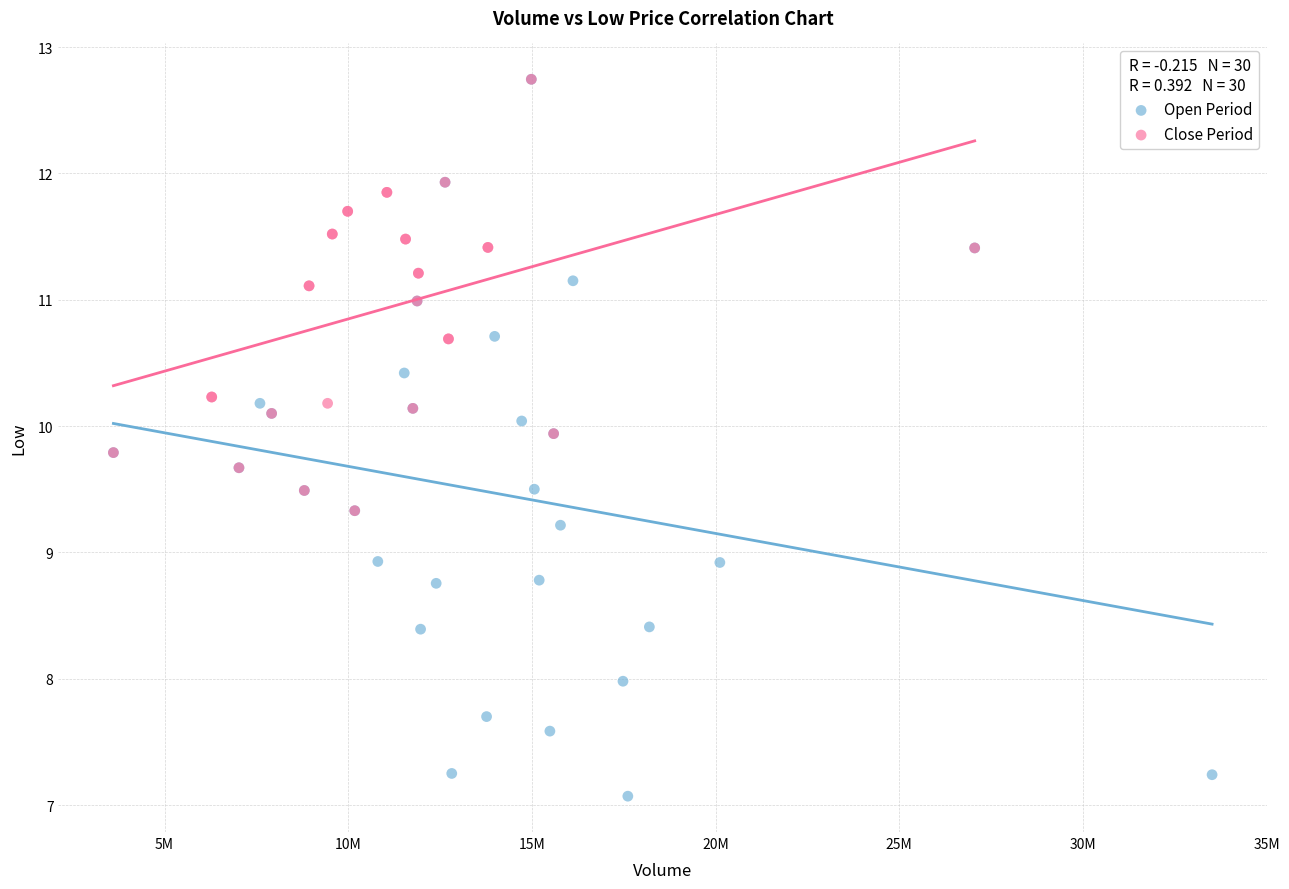

Which series contains the lowest Y value?

Open Period